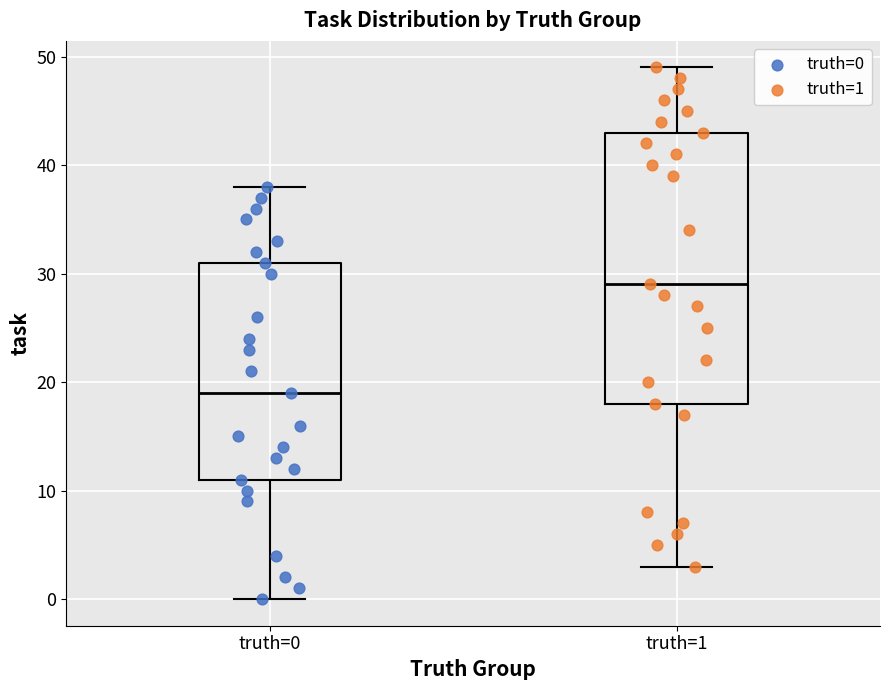

Where is the lower edge of the box for truth=0 on the y-axis? The values are not printed on the chart, so give them approximately, as read against the axis.

11